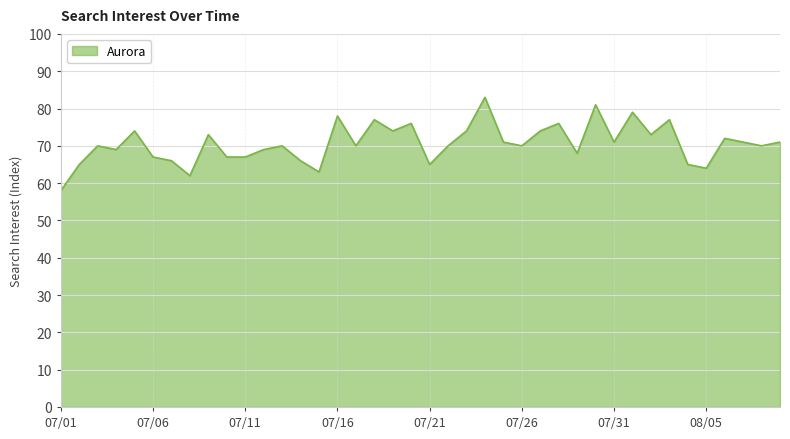

What is the smallest value displayed?

58